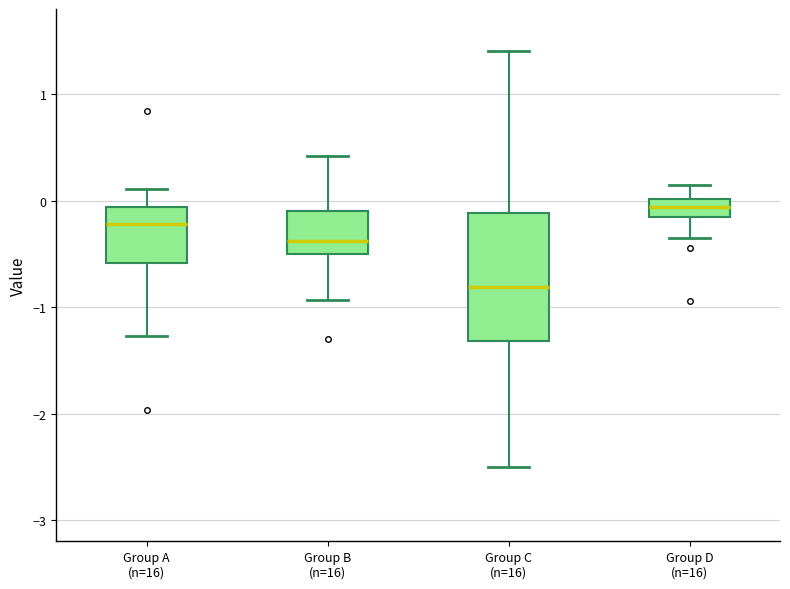

Comparing the boxes themselves (not the whiskers), which one is the tallest?

Group C (n=16)